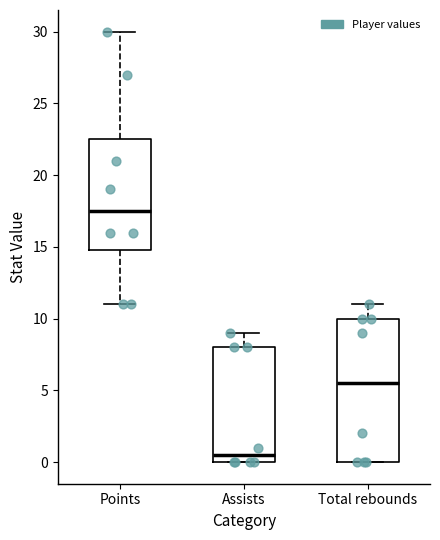

Reading left to right, read every box against the y-axis: the position of its median line, the range the box covers, and the ends of its whiskers. The values are not printed on the chart, so give them approximately, as read against the axis.

Points: median 17.5, box 15.0 to 22.5, whiskers 11.0 to 30.0
Assists: median 0.5, box 0.0 to 8.0, whiskers 0.0 to 9.0
Total rebounds: median 5.5, box 0.0 to 10.0, whiskers 0.0 to 11.0